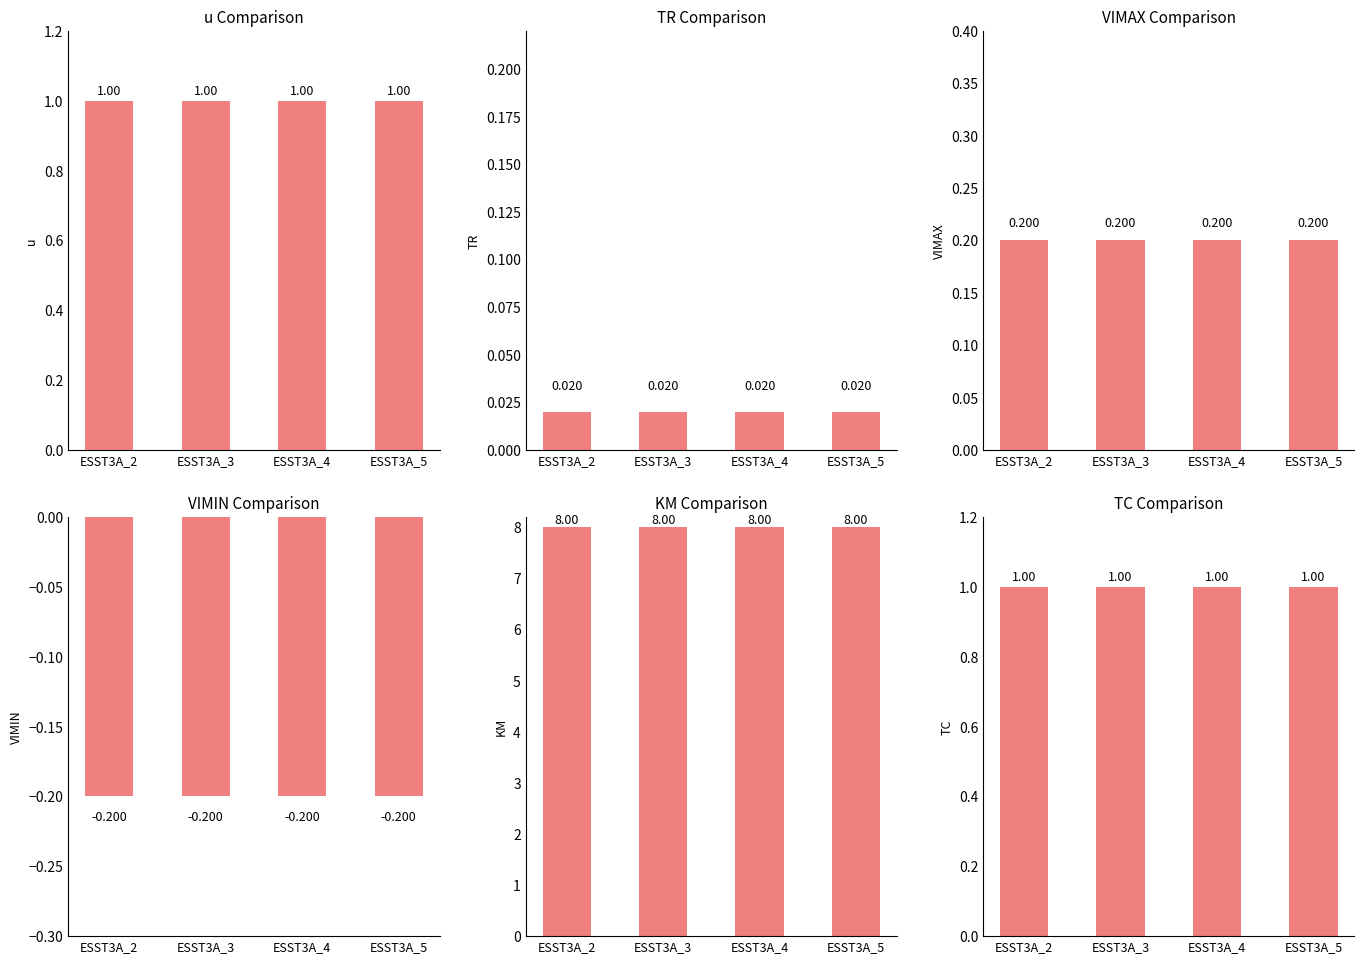

Reading right to left, list all the values displayed in this chart.

u: ESST3A_5=1.0	ESST3A_4=1.0	ESST3A_3=1.0	ESST3A_2=1.0
TR: ESST3A_5=0.0	ESST3A_4=0.0	ESST3A_3=0.0	ESST3A_2=0.0
VIMAX: ESST3A_5=0.2	ESST3A_4=0.2	ESST3A_3=0.2	ESST3A_2=0.2
VIMIN: ESST3A_5=-0.2	ESST3A_4=-0.2	ESST3A_3=-0.2	ESST3A_2=-0.2
KM: ESST3A_5=8.0	ESST3A_4=8.0	ESST3A_3=8.0	ESST3A_2=8.0
TC: ESST3A_5=1.0	ESST3A_4=1.0	ESST3A_3=1.0	ESST3A_2=1.0